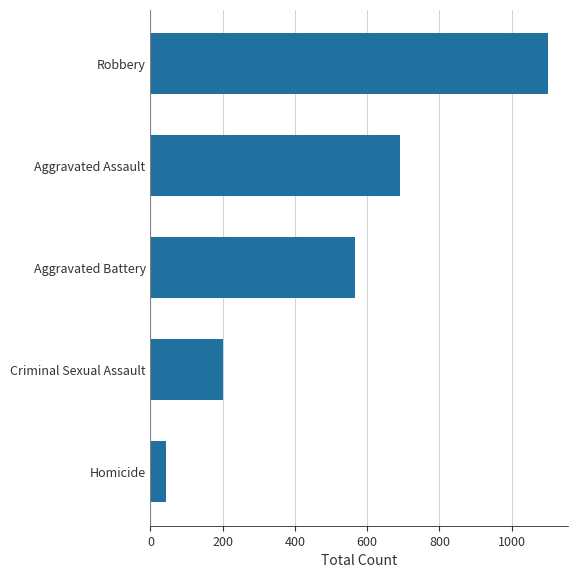

What is the minimum value shown in the chart?

44